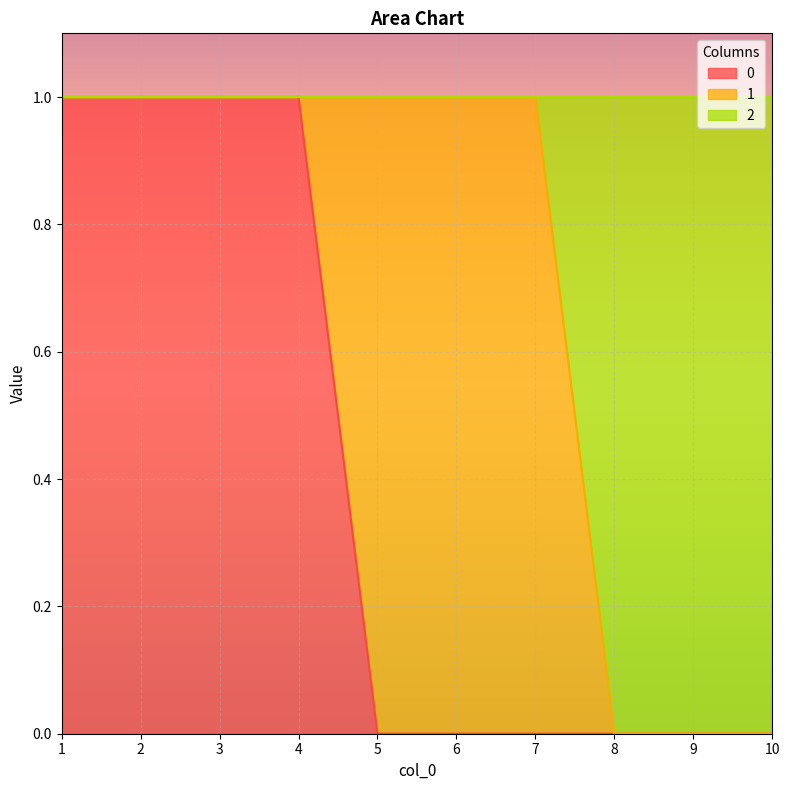

What are all the series names shown in the legend?

0, 1, 2